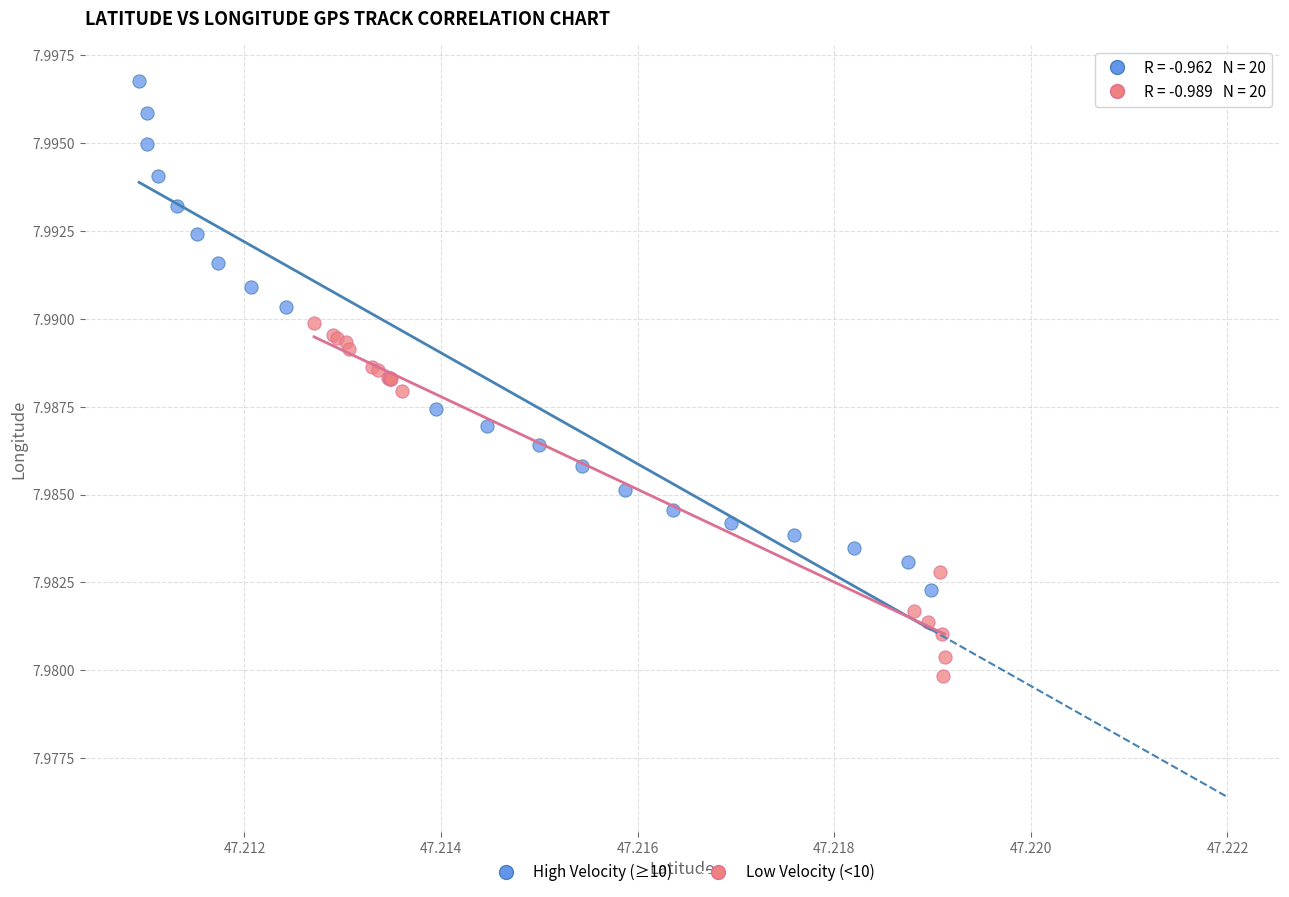

Which series has the widest spread of Y values?

High Velocity (≥10)